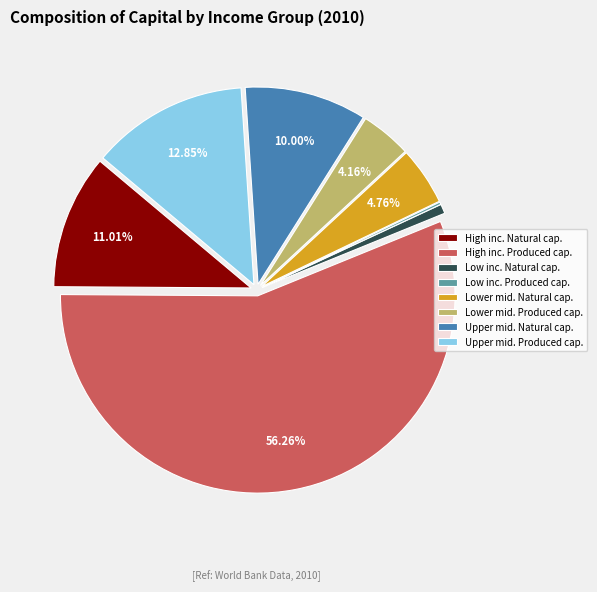

Between High inc. Natural cap. and Upper mid. Produced cap., which is larger?

Upper mid. Produced cap.